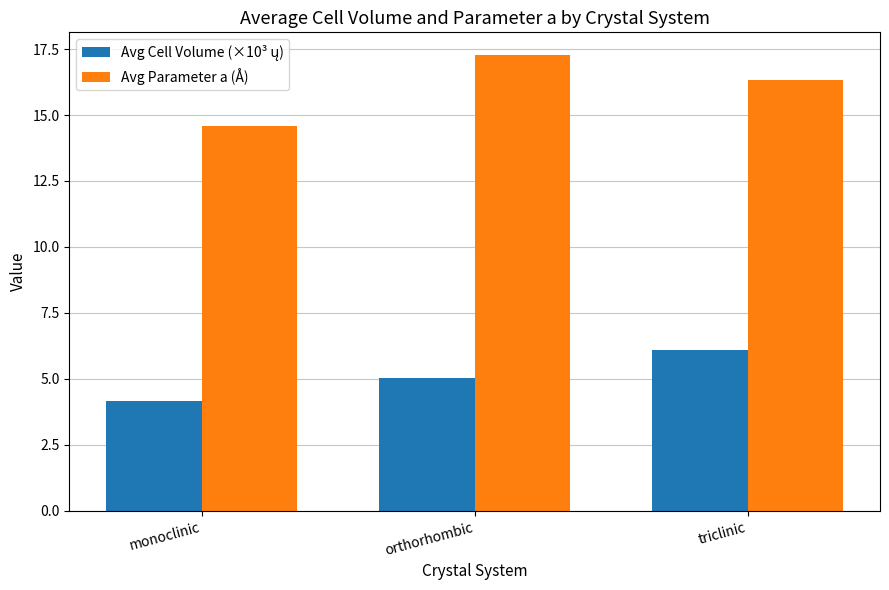

Is it true that Avg Parameter a (Å) equals 14.6 at monoclinic?

True